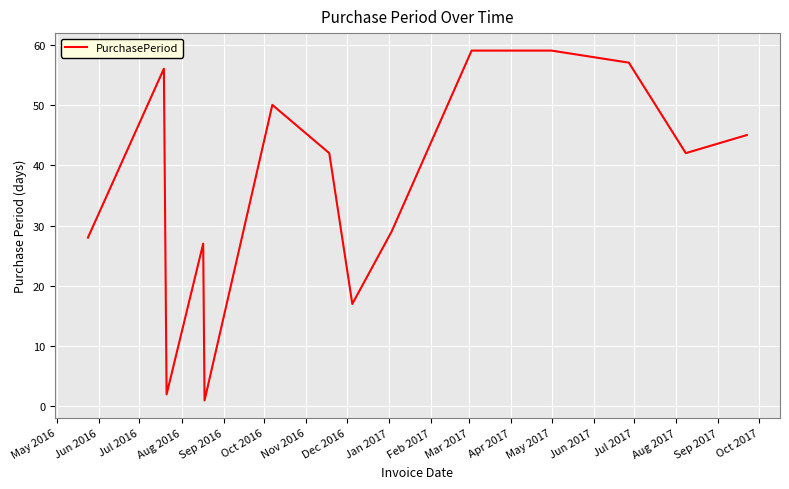

What is the difference between the maximum and minimum values?

58